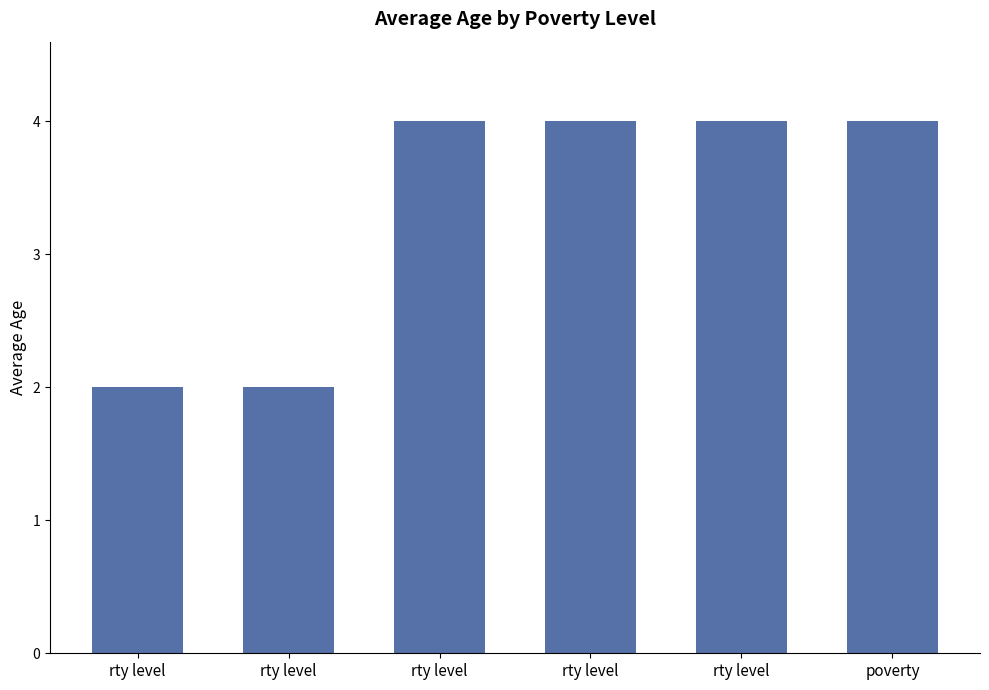

List the labels in order of value, smallest first.

rty level, rty level, rty level, rty level, rty level, poverty